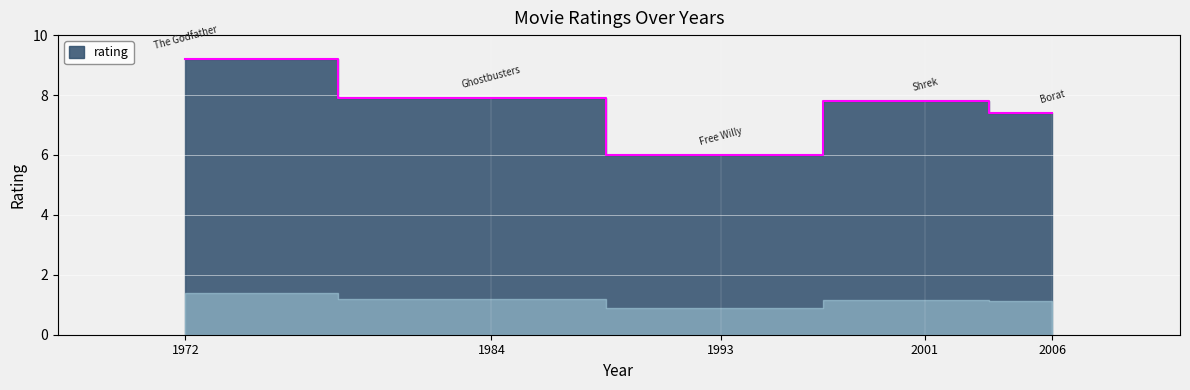

List the labels in order of value, smallest first.

1993, 2006, 2001, 1984, 1972